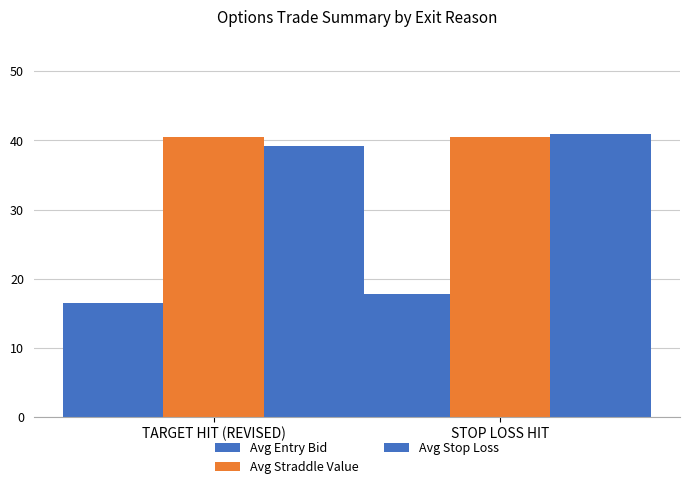

What is the total value across all series at TARGET HIT (REVISED)?

96.1